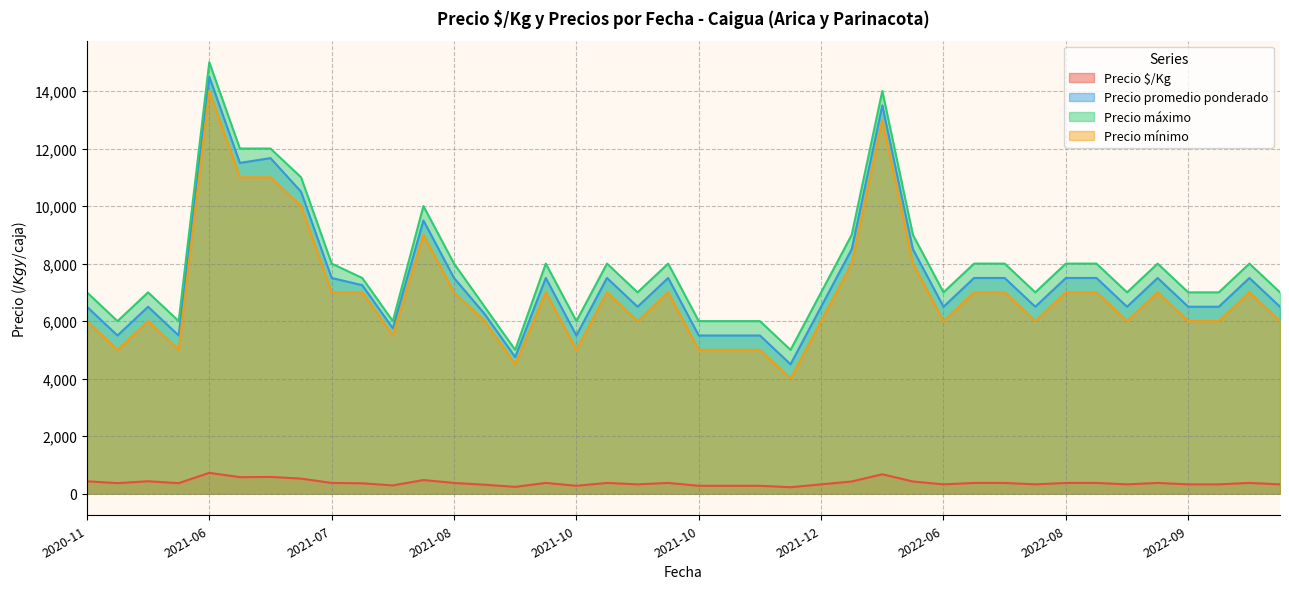

What is the minimum value shown in the chart?

225